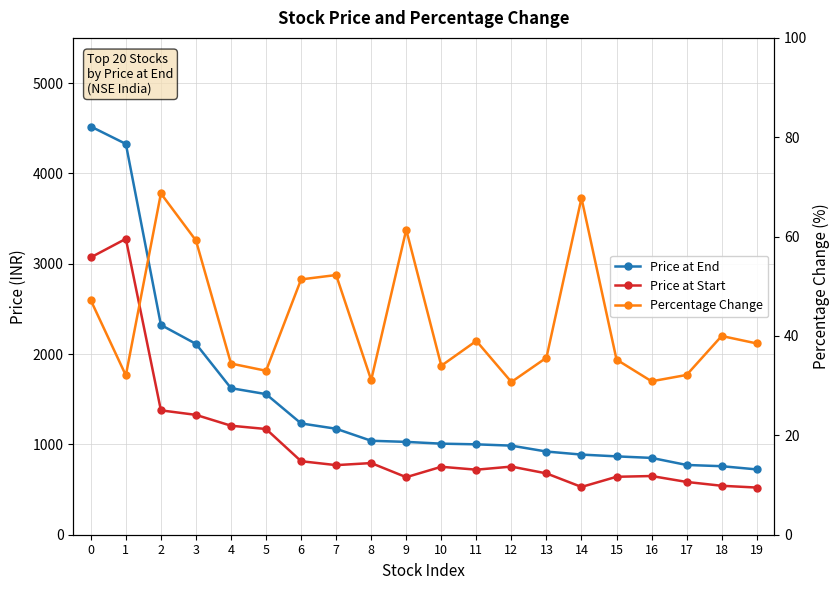

Where is the first local minimum for Percentage Change?

1